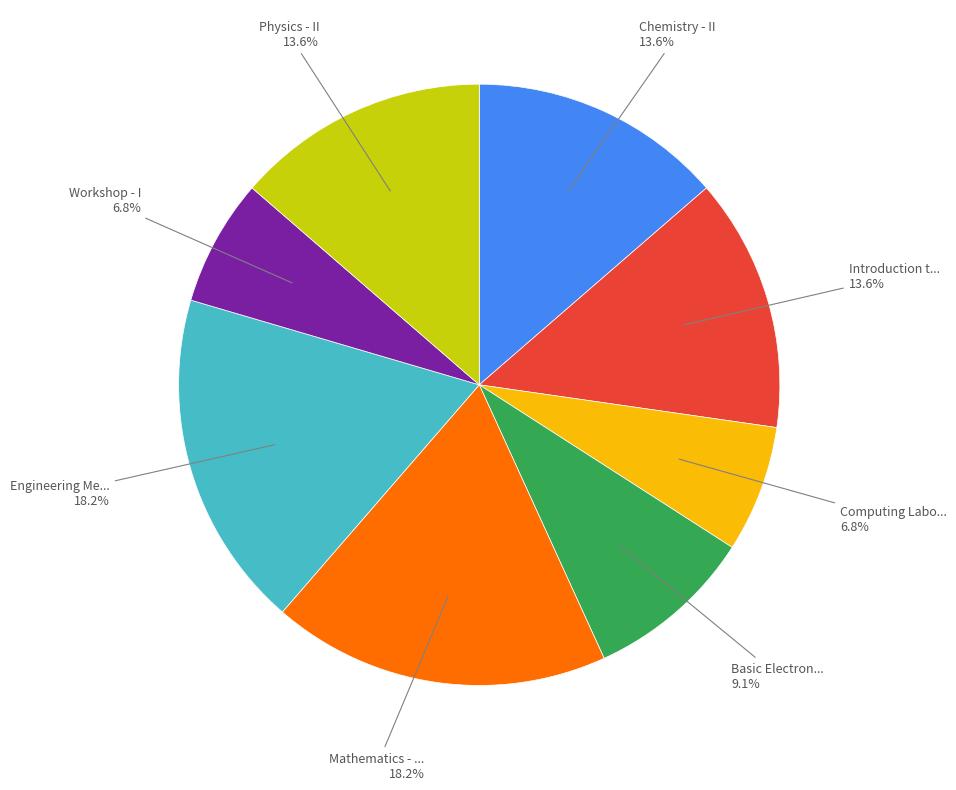

Is there any slice that represents more than half of the pie?

No